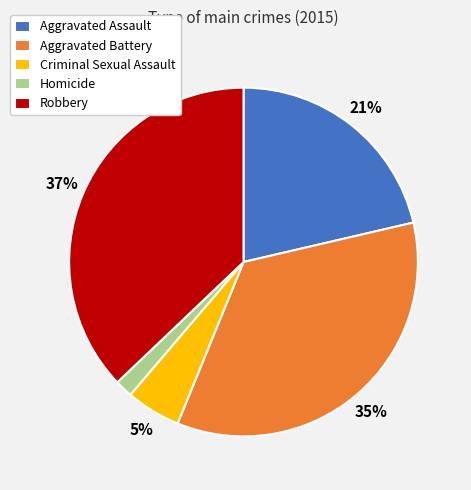

What percentage is the Homicide slice, to the nearest percent?

2%